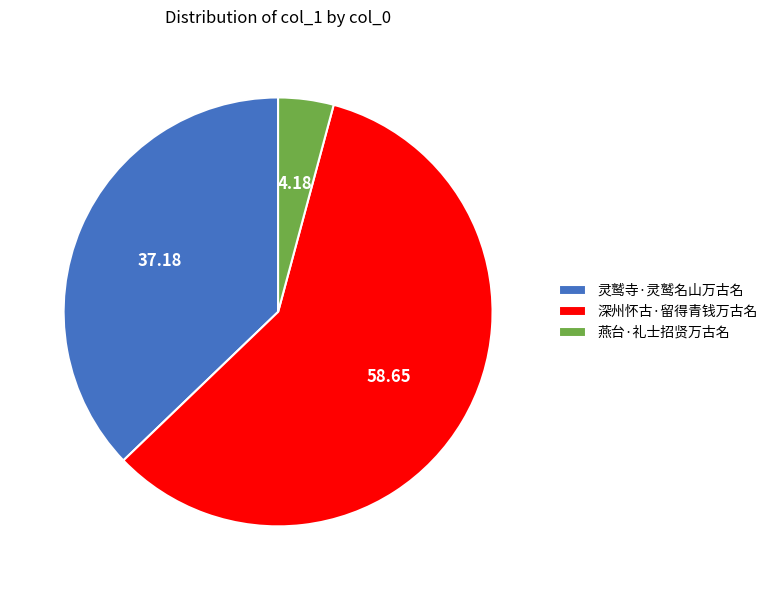

What is the majority slice?

深州怀古·留得青钱万古名